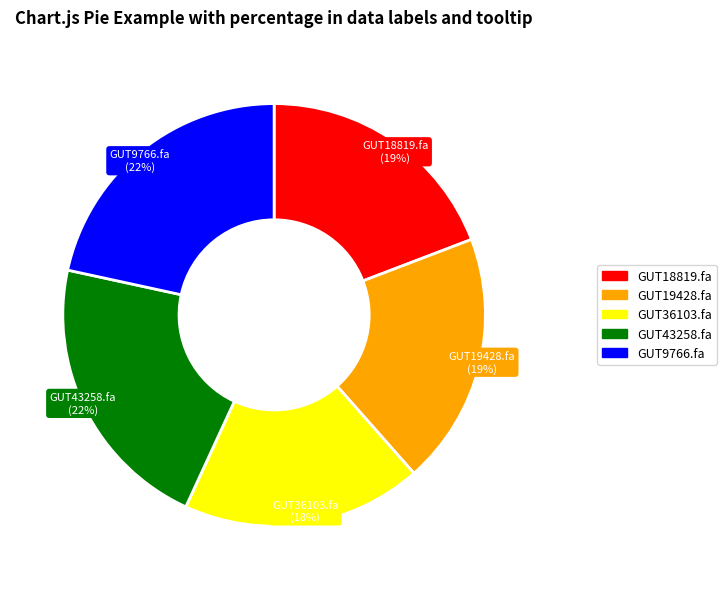

To the nearest percent, what is the average slice percentage?

20%